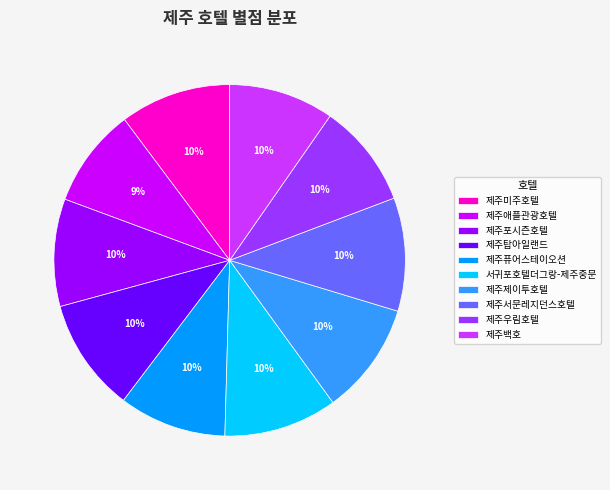

Do 제주제이투호텔 and 제주서문레지던스호텔 together represent more than half of the pie?

No